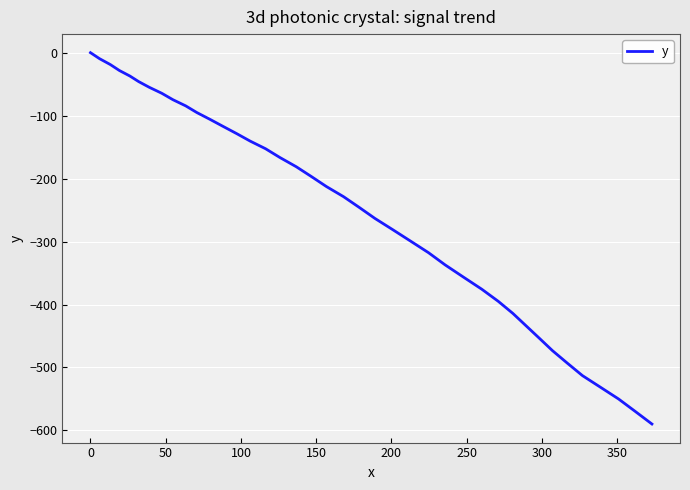

What is the smallest value displayed?

-589.8